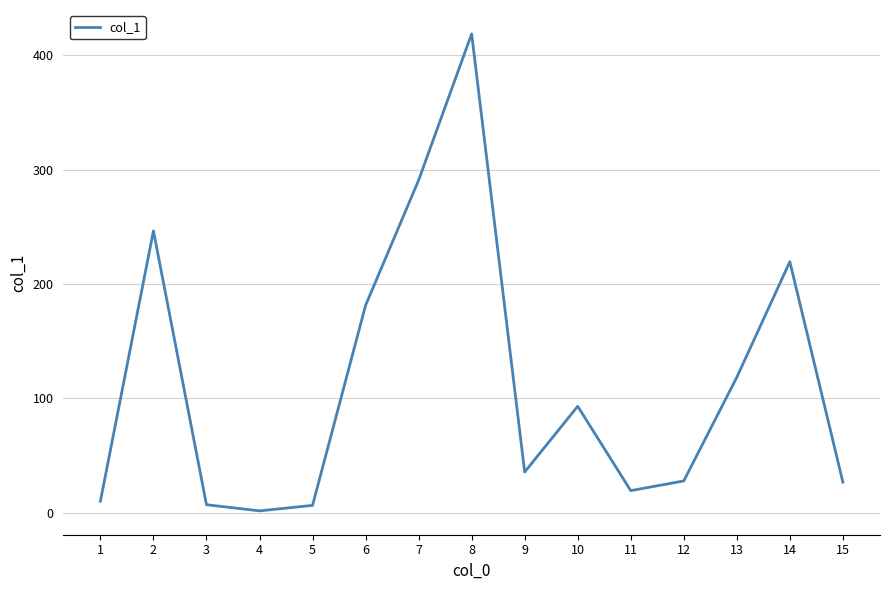

How many lines are shown in the chart?

1